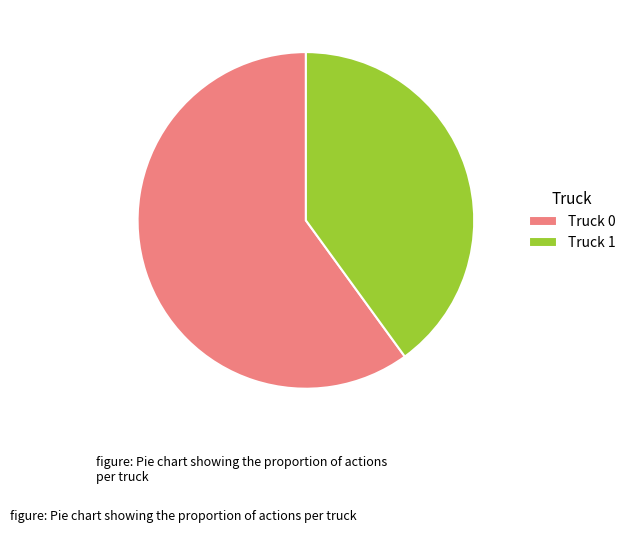

The Truck 1 slice represents 50% of the pie. True or false?

False